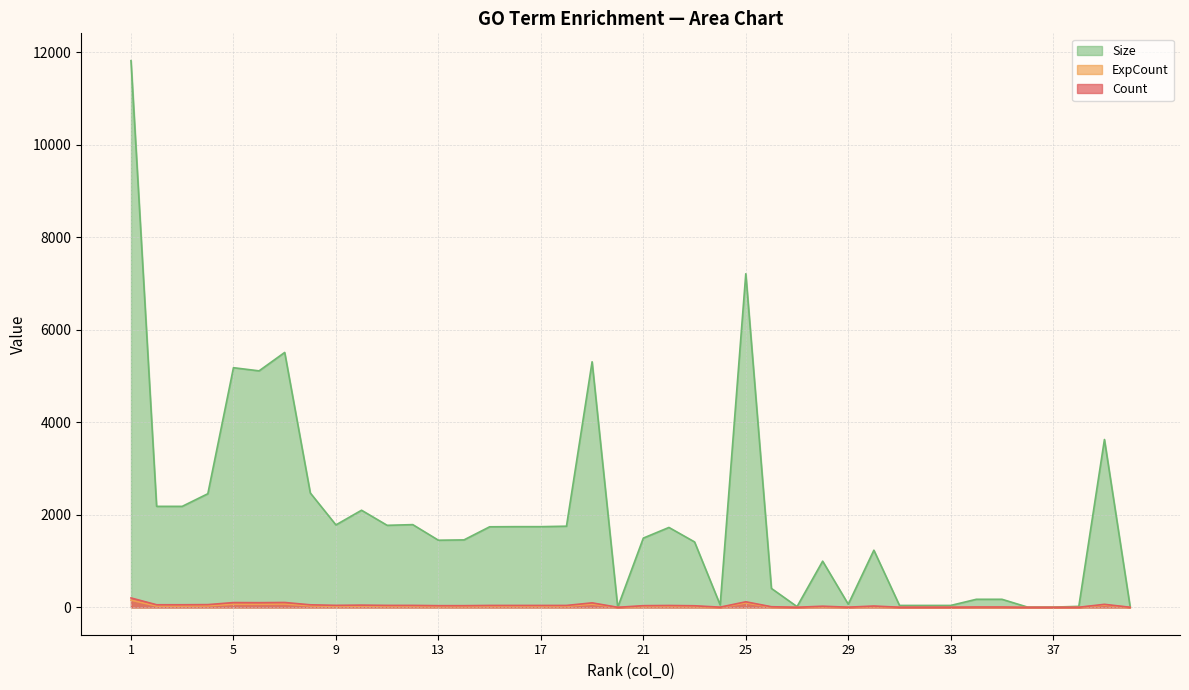

True or false: Count and ExpCount intersect in this chart.

False